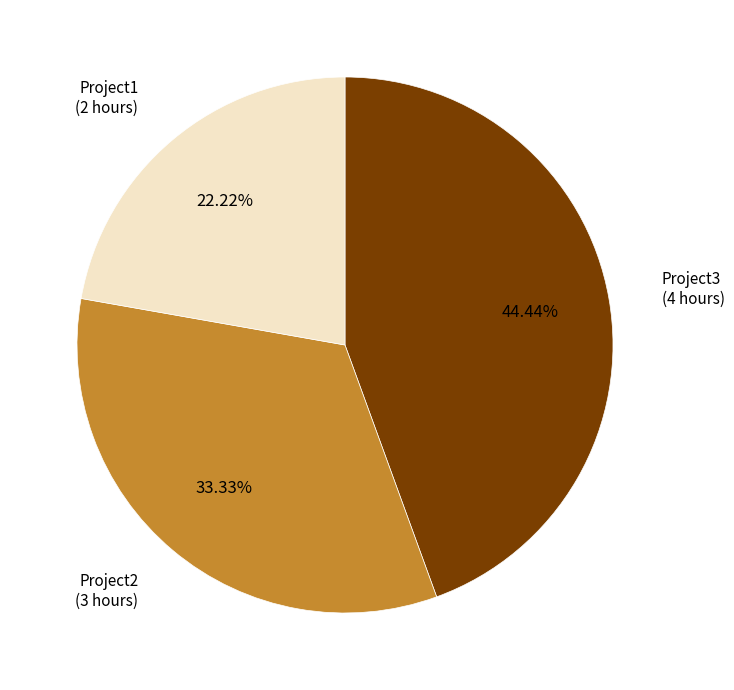

Is there a majority slice in this chart?

No